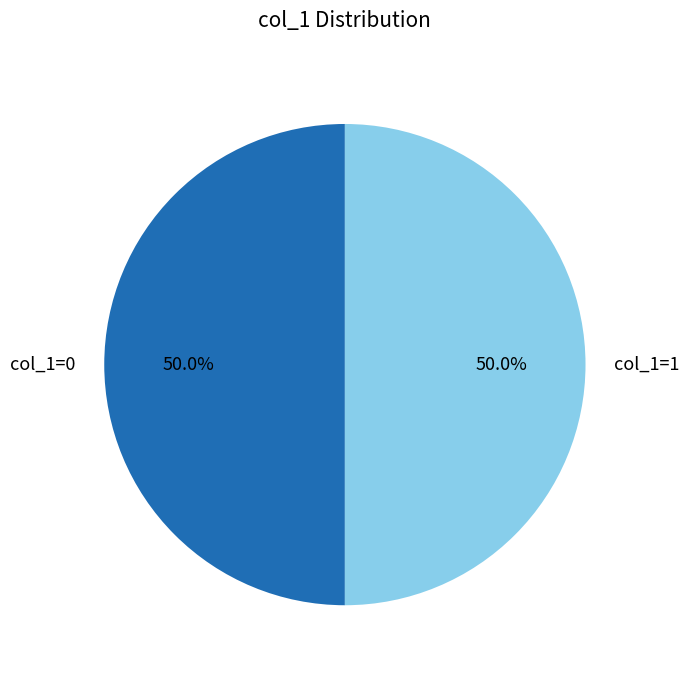

Approximately how many times larger is the value at col_1=1 compared to col_1=0?

1.0